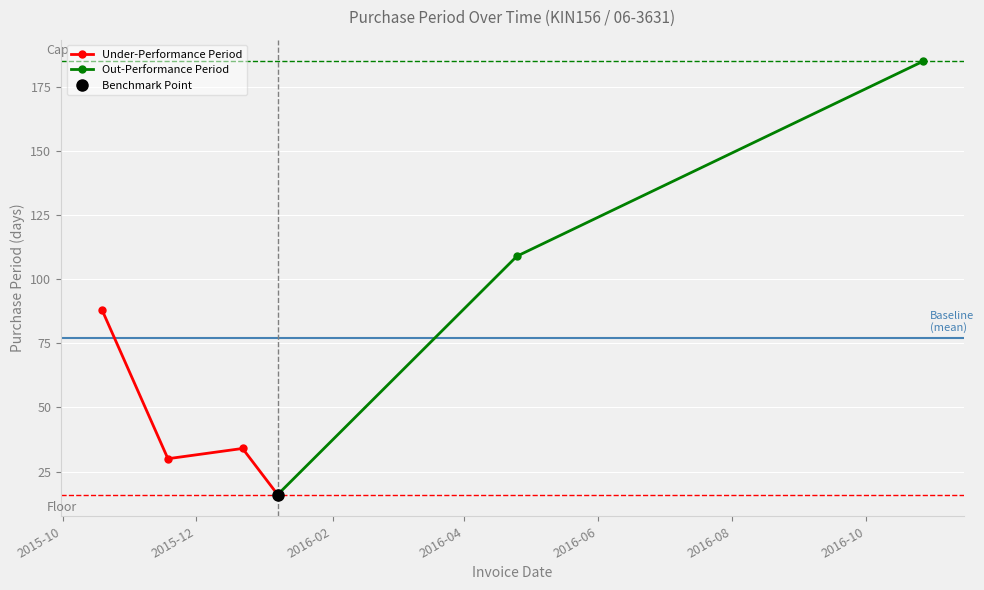

Rank the categories by value from lowest to highest.

2016-01-07, 2015-11-18, 2015-12-22, 2015-10-19, 2016-04-25, 2016-10-27